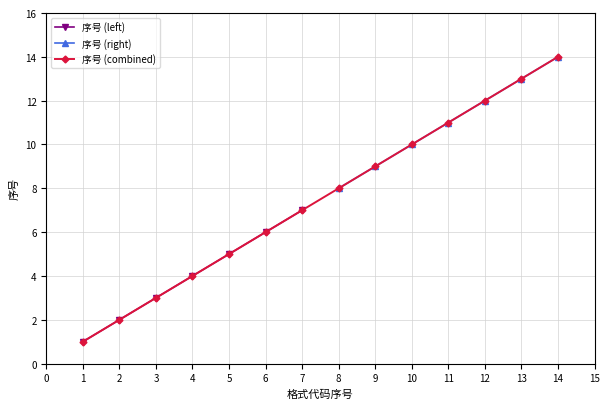

How many data points in 序号 (left) are above 4?

3